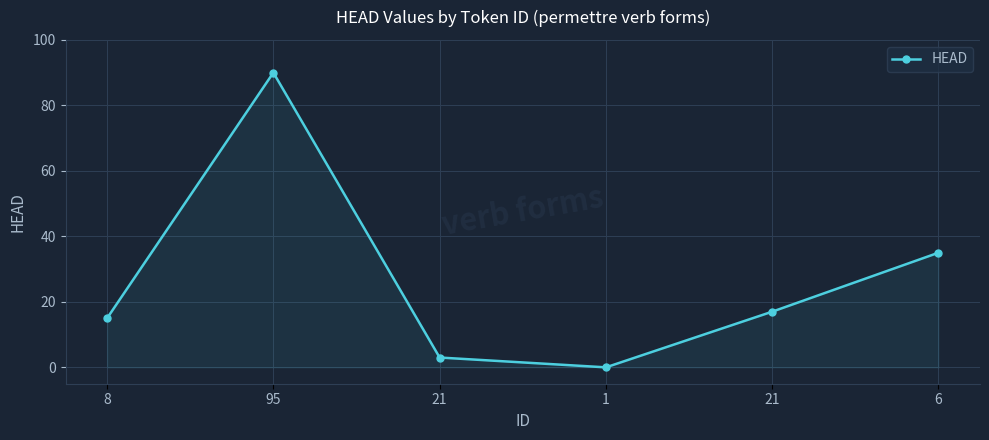

How many categories are shown in the chart?

6